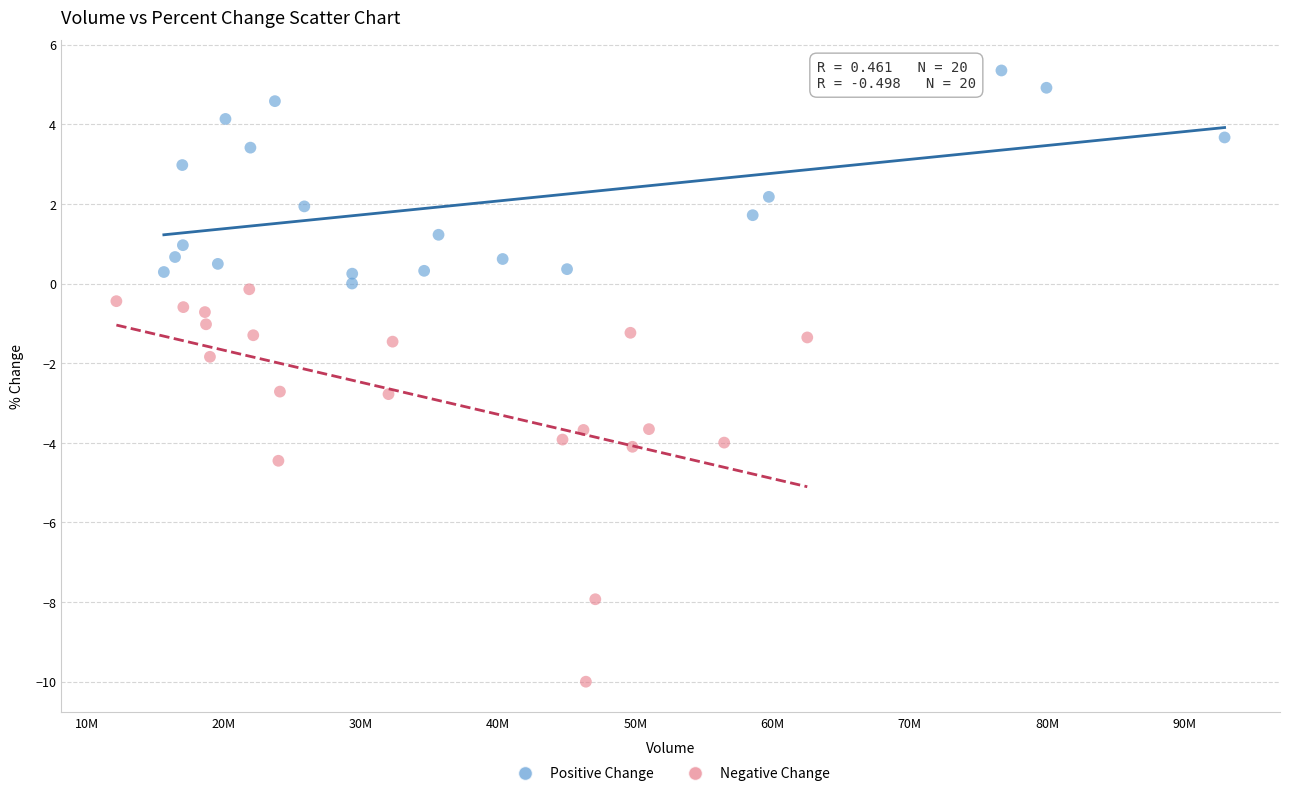

What are all the series names shown in the legend?

Positive Change, Negative Change